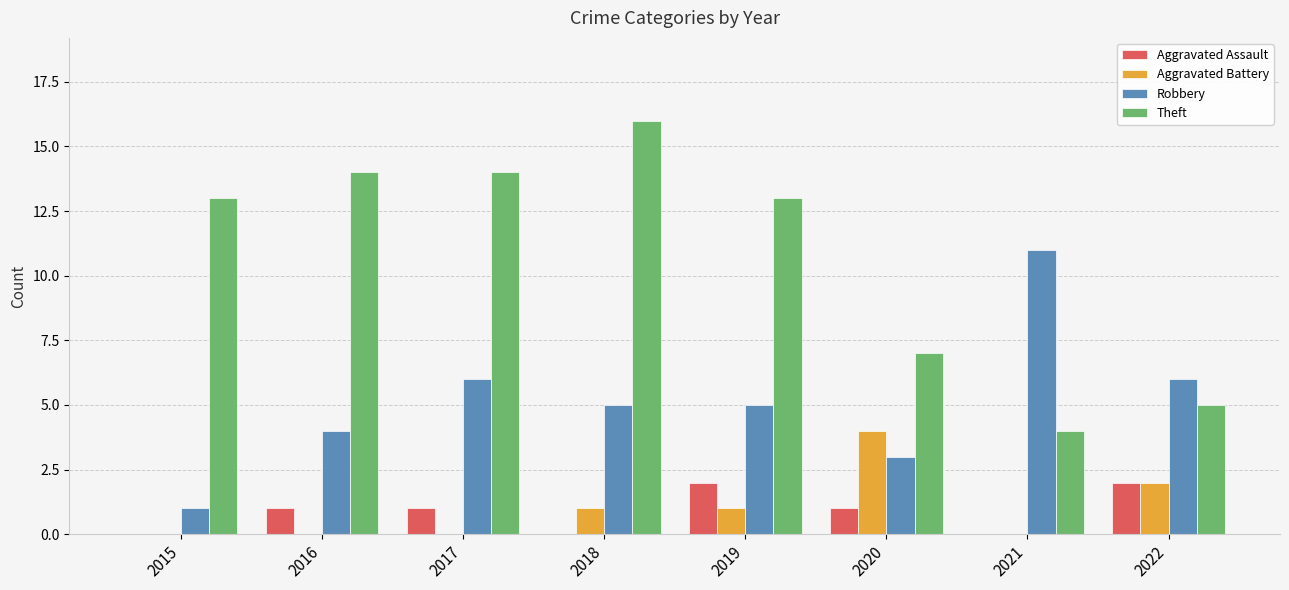

What is the difference between the Aggravated Assault values at 2016 and 2022?

1